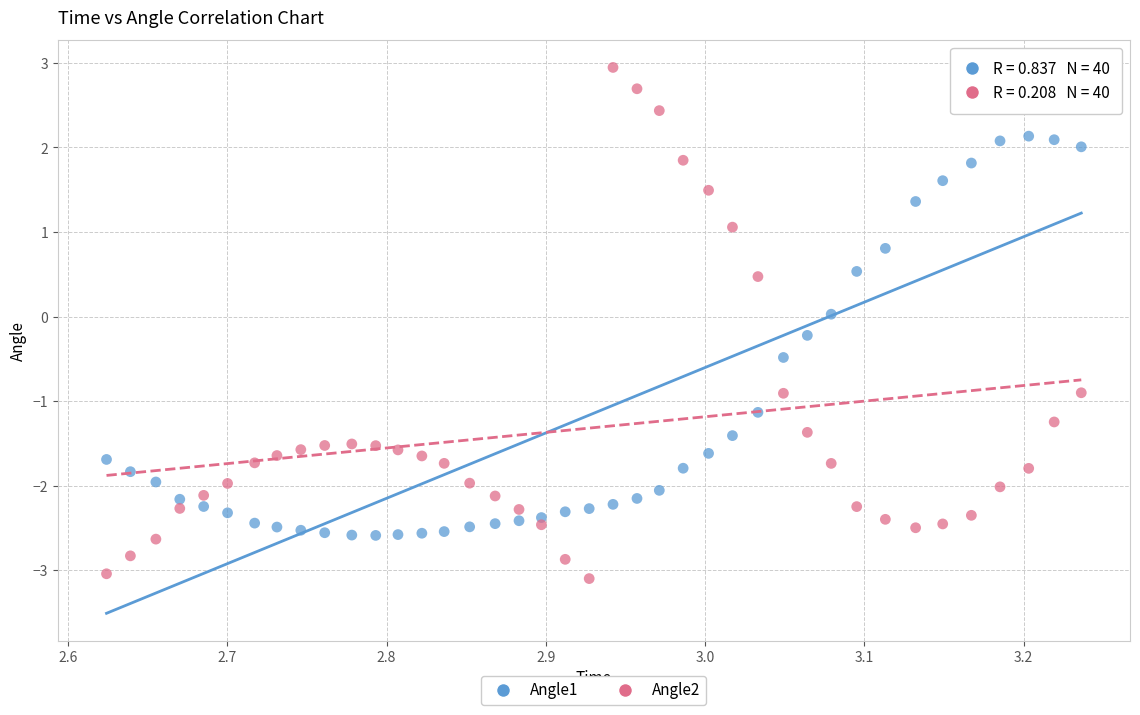

Which series has the largest Y range (max minus min)?

Angle2